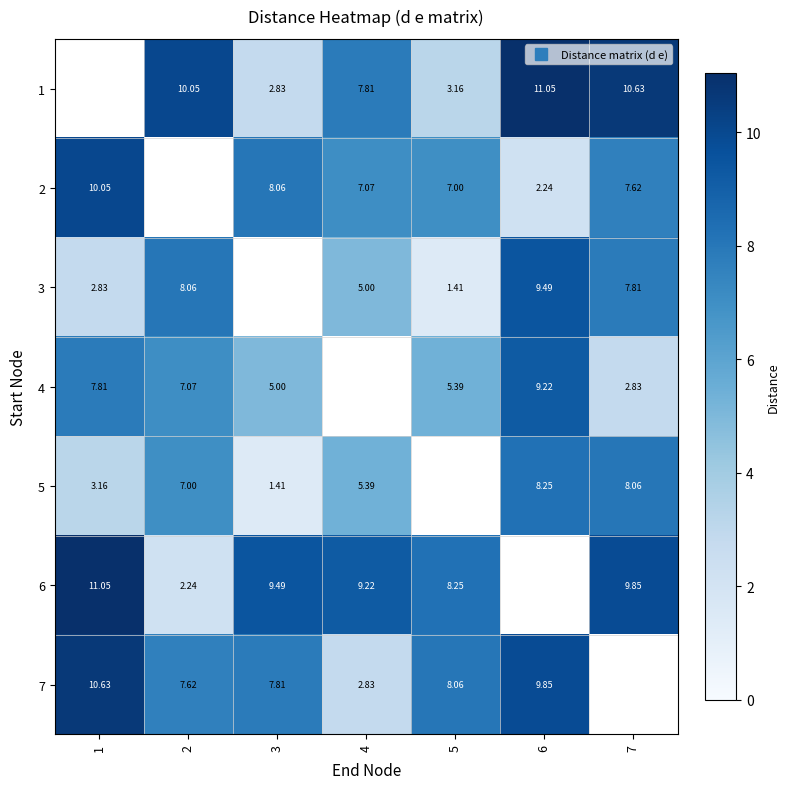

Which has a higher value, 2 or 4?

2